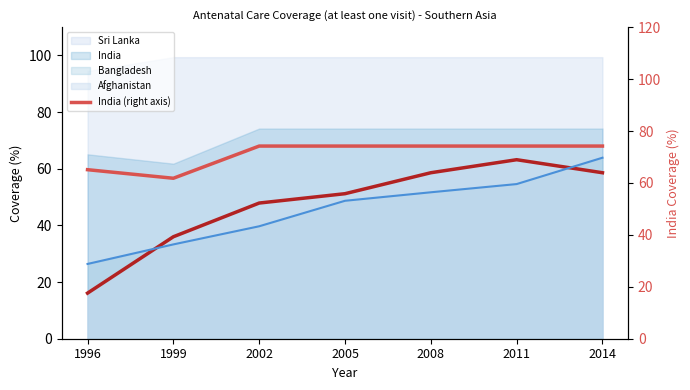

How many lines are shown in the chart?

3